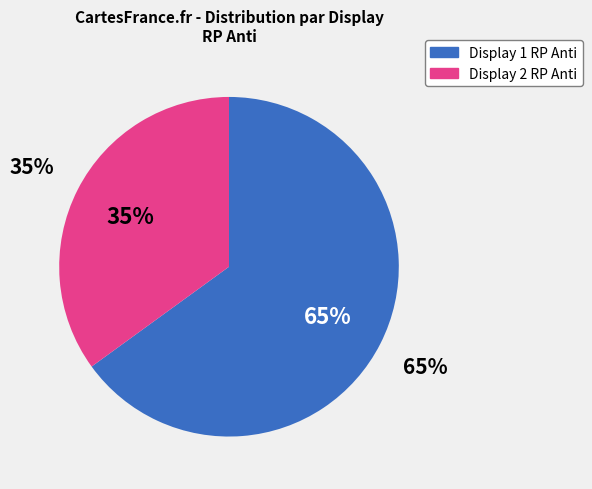

How many segments does this pie chart have?

2